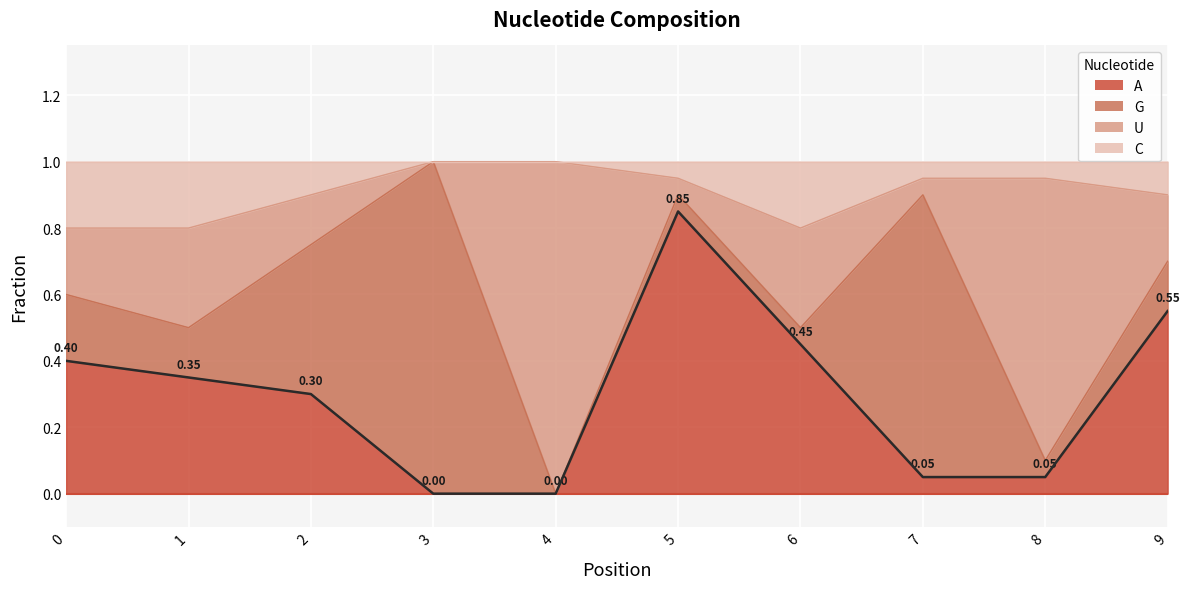

What is the total value across all series at 7?

1.0